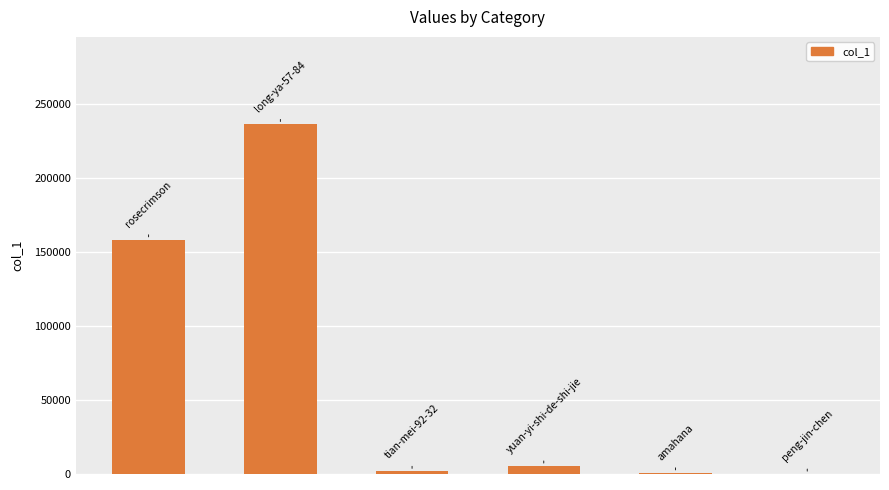

What is the greatest value displayed?

236503